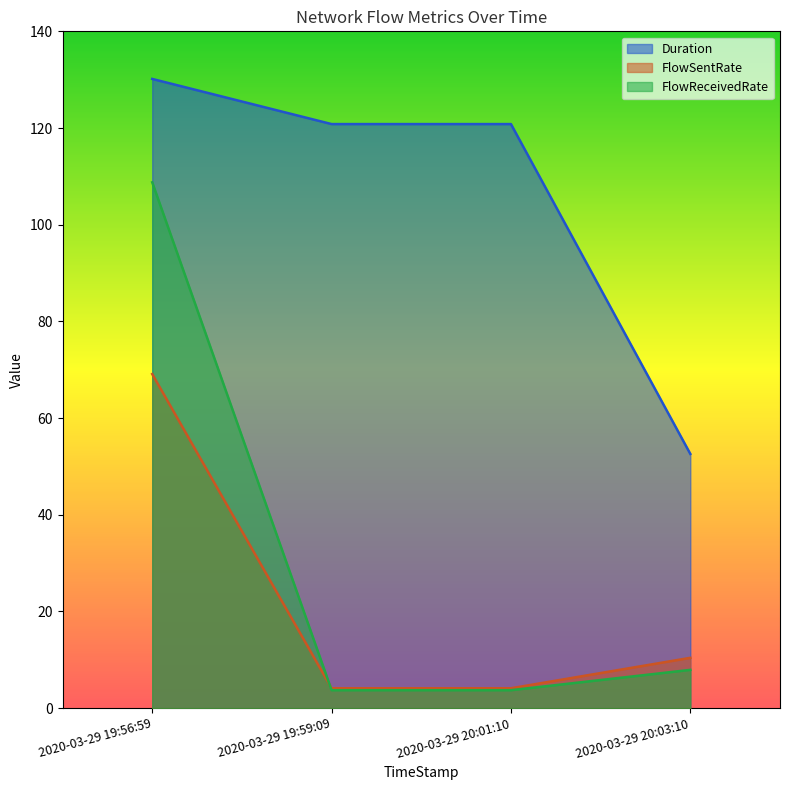

At which category is the sum across all series the highest?

2020-03-29 19:56:59